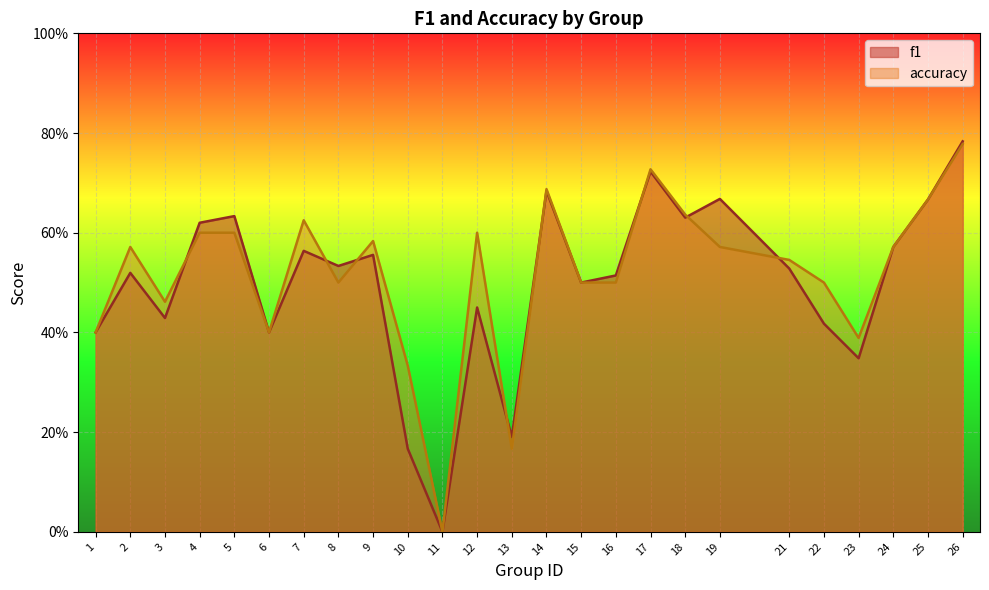

Reading left to right, transcribe all the data shown in this chart.

f1: 0.4	0.5	0.4	0.6	0.6	0.4	0.6	0.5	0.6	0.2	0.0	0.5	0.2	0.7	0.5	0.5	0.7	0.6	0.7	0.5	0.4	0.3	0.6	0.7	0.8
accuracy: 0.4	0.6	0.5	0.6	0.6	0.4	0.6	0.5	0.6	0.3	0.0	0.6	0.2	0.7	0.5	0.5	0.7	0.6	0.6	0.5	0.5	0.4	0.6	0.7	0.8